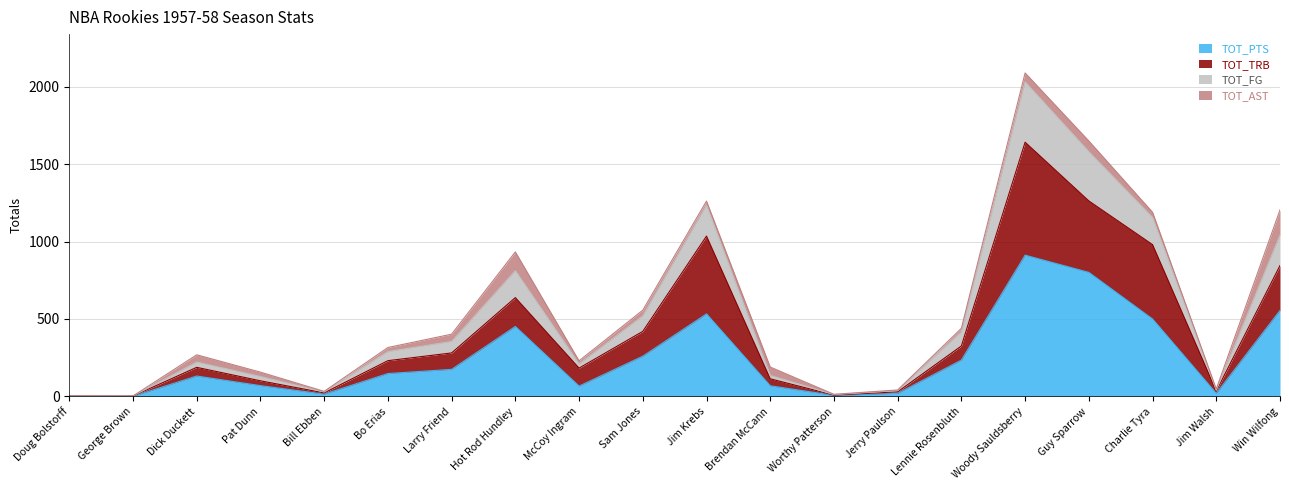

What is the highest value of the TOT_PTS series?

912